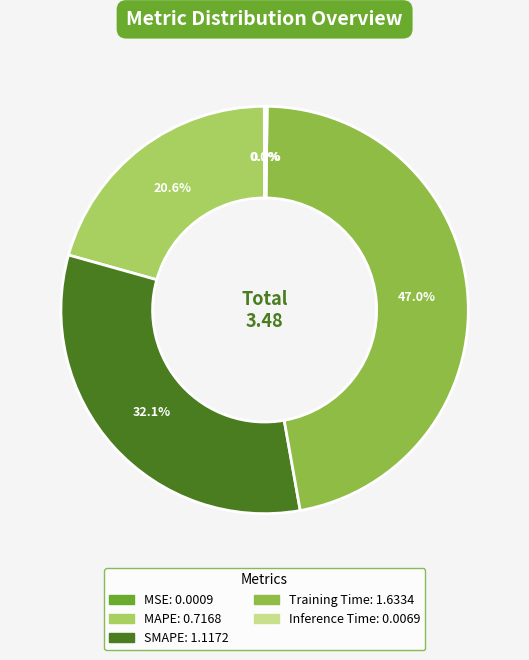

Which slice is the largest?

Training Time